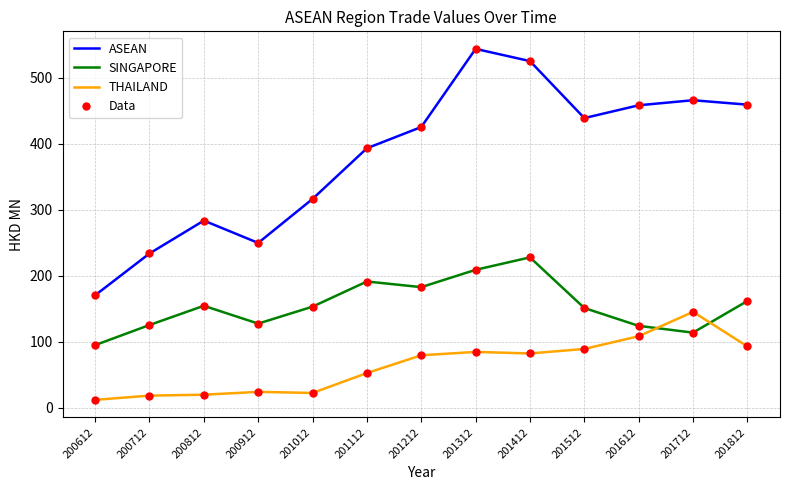

Is the value of THAILAND at 201712 greater than the value of ASEAN at 201112?

No